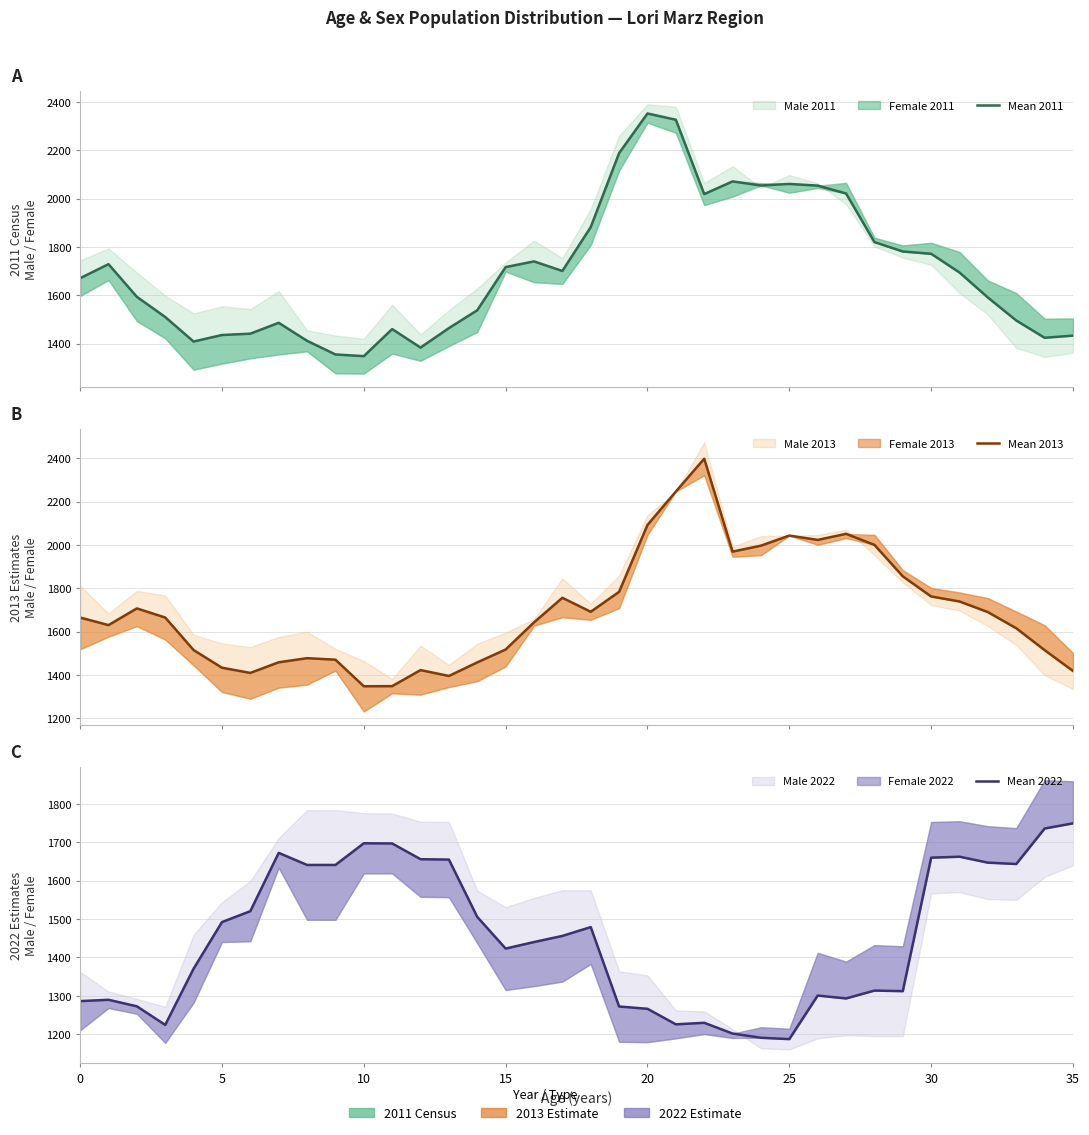

True or false: Mean 2011 has more than 2 interior local peaks.

True